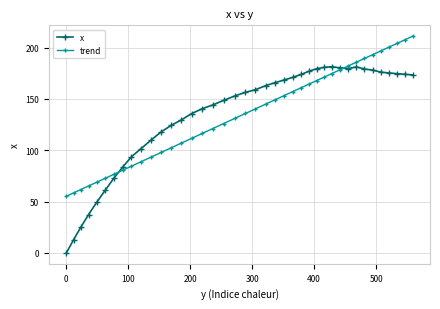

What is the greatest value displayed?

211.1